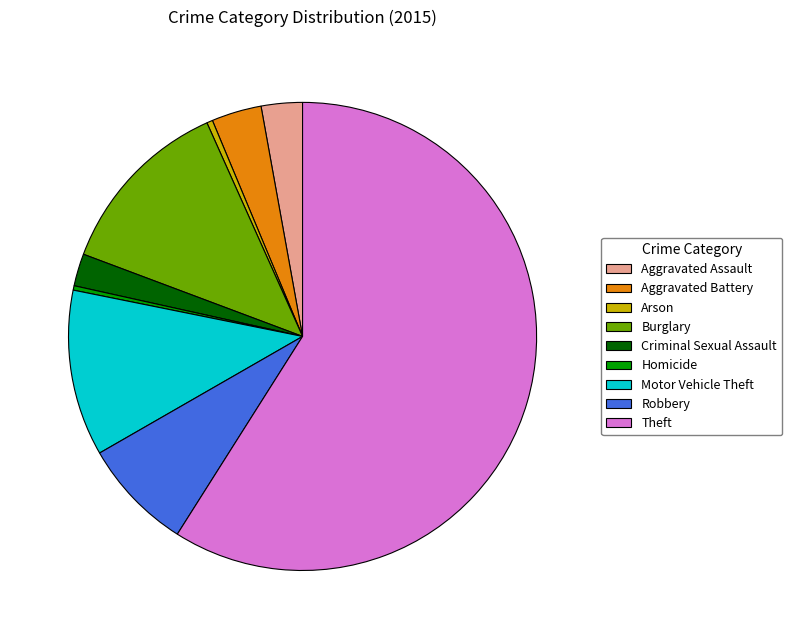

Is it true that Theft is 65% of the pie?

False